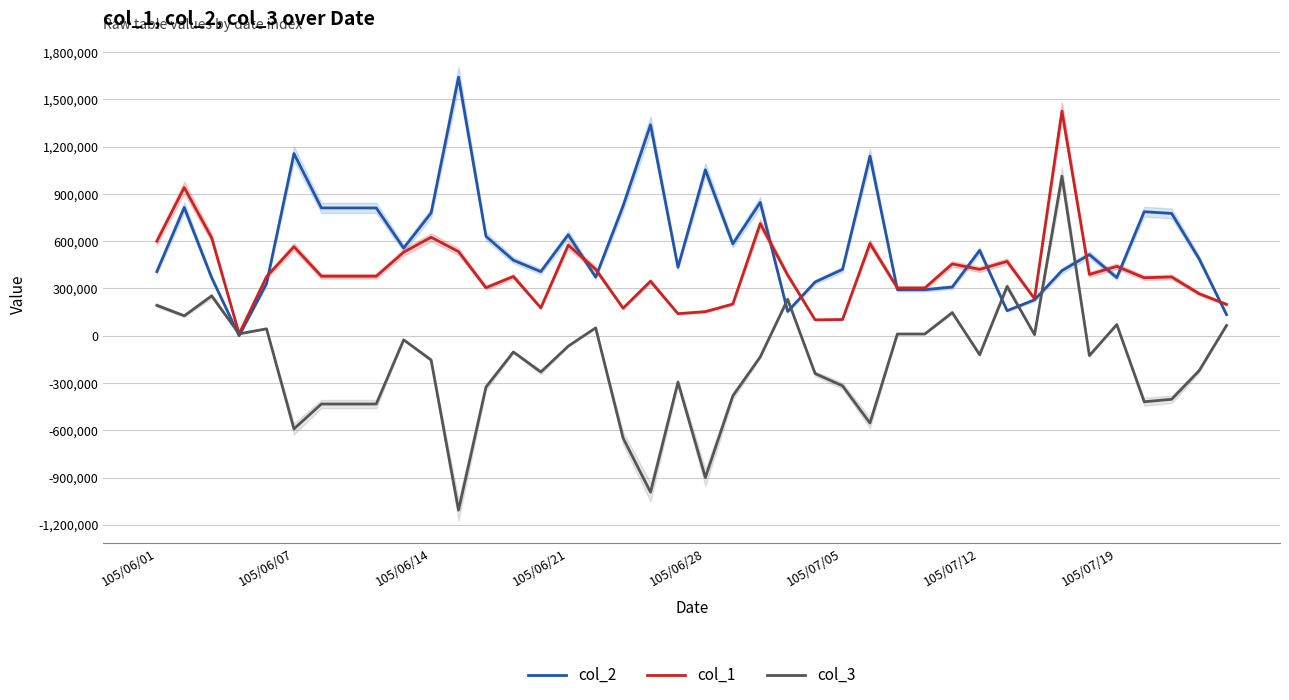

The value of col_2 at 32 is 407475. True or false?

False